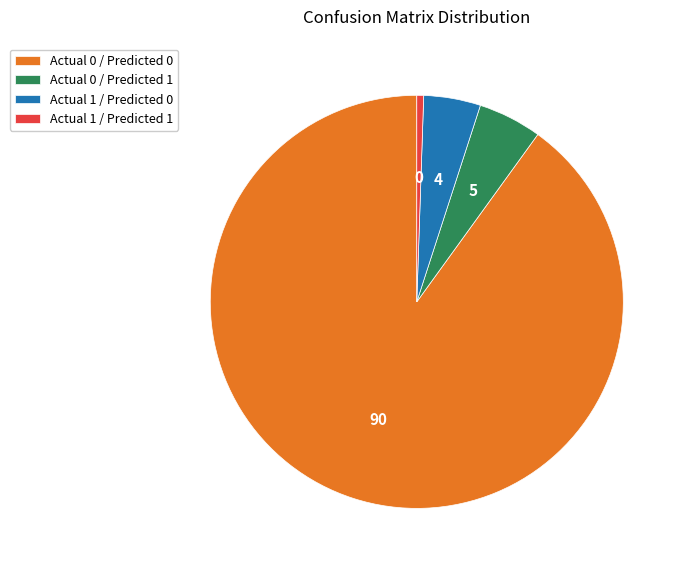

Between Actual 1 / Predicted 0 and Actual 0 / Predicted 1, which is larger?

Actual 0 / Predicted 1